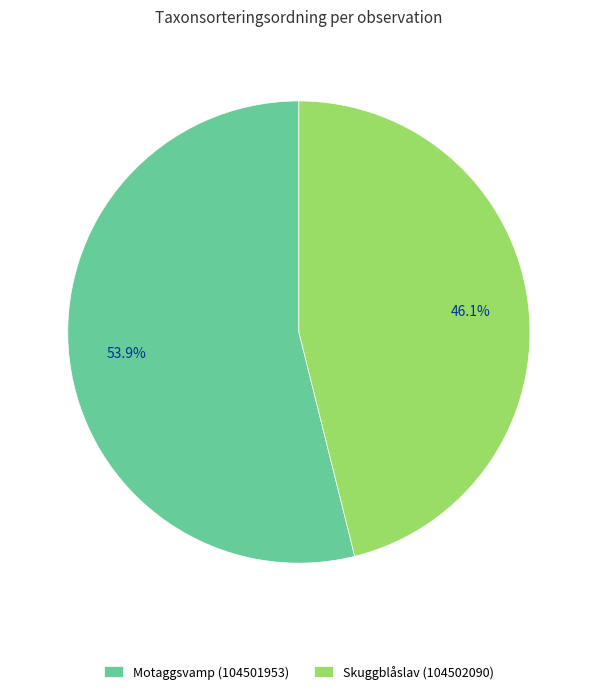

Combined, do Skuggblåslav (104502090) and Motaggsvamp (104501953) account for over 50%?

Yes